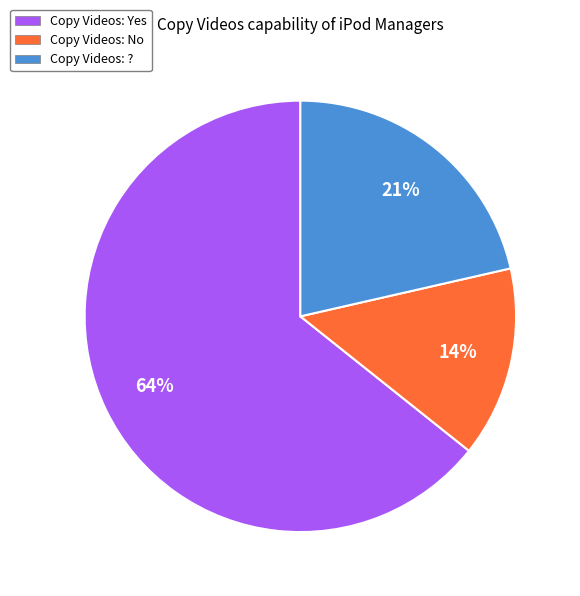

Is there a majority slice in this chart?

Yes